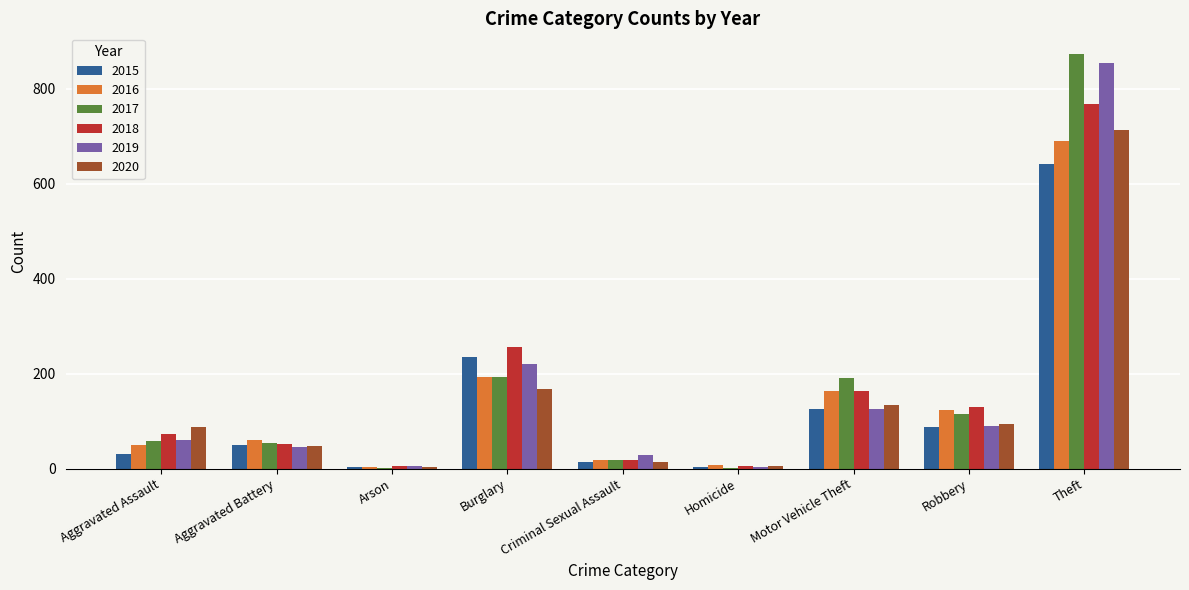

What is the approximate value of 2018 at Theft?

767